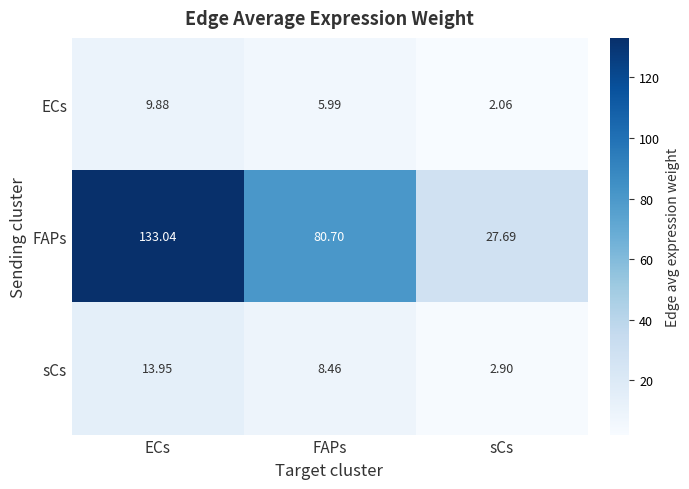

Which series has the largest range (max minus min)?

FAPs